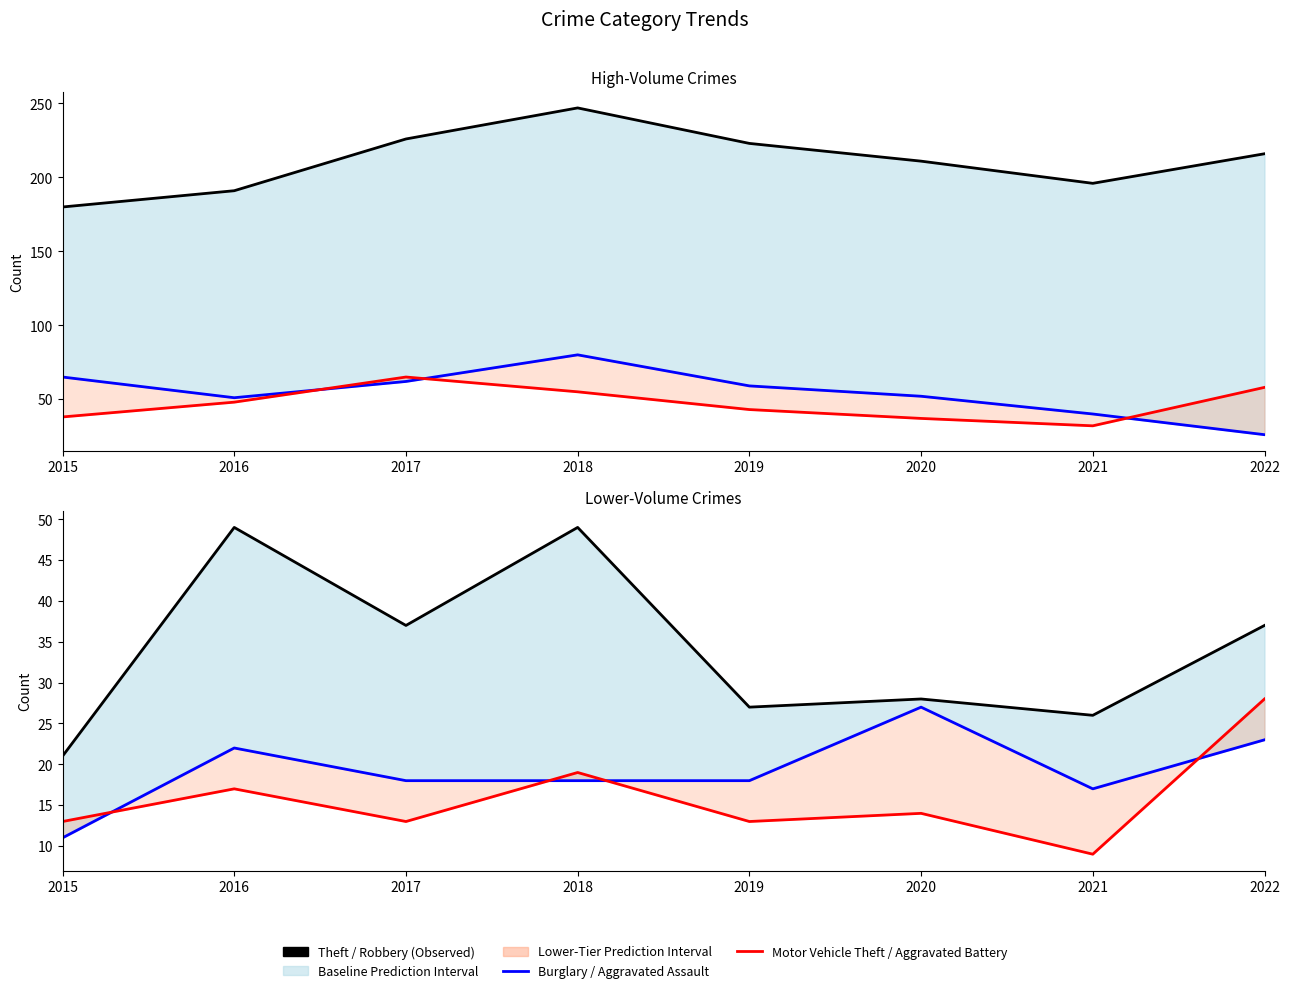

True or false: Robbery and Aggravated Battery cross at least once.

False